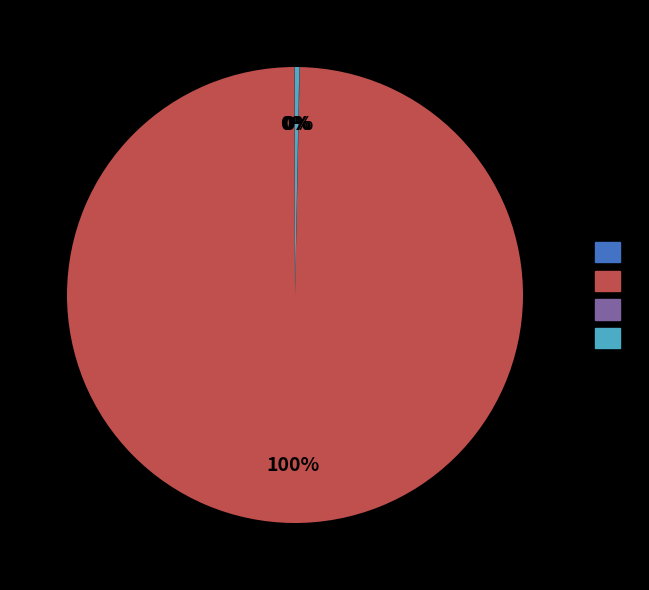

To the nearest percent, what is the difference between the largest and smallest slice percentages?

100%